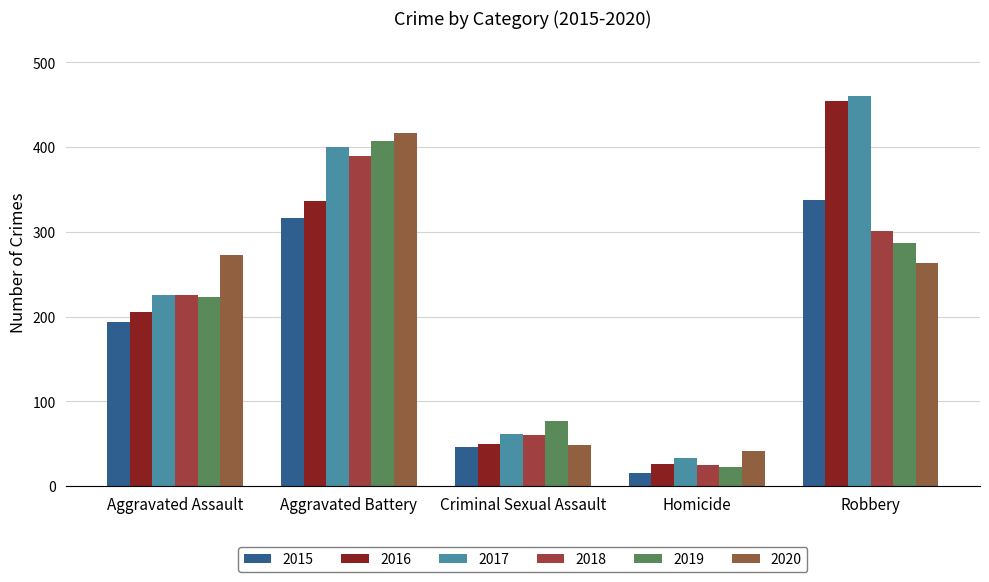

Is the value of 2016 at Criminal Sexual Assault greater than the value of 2015 at Homicide?

Yes